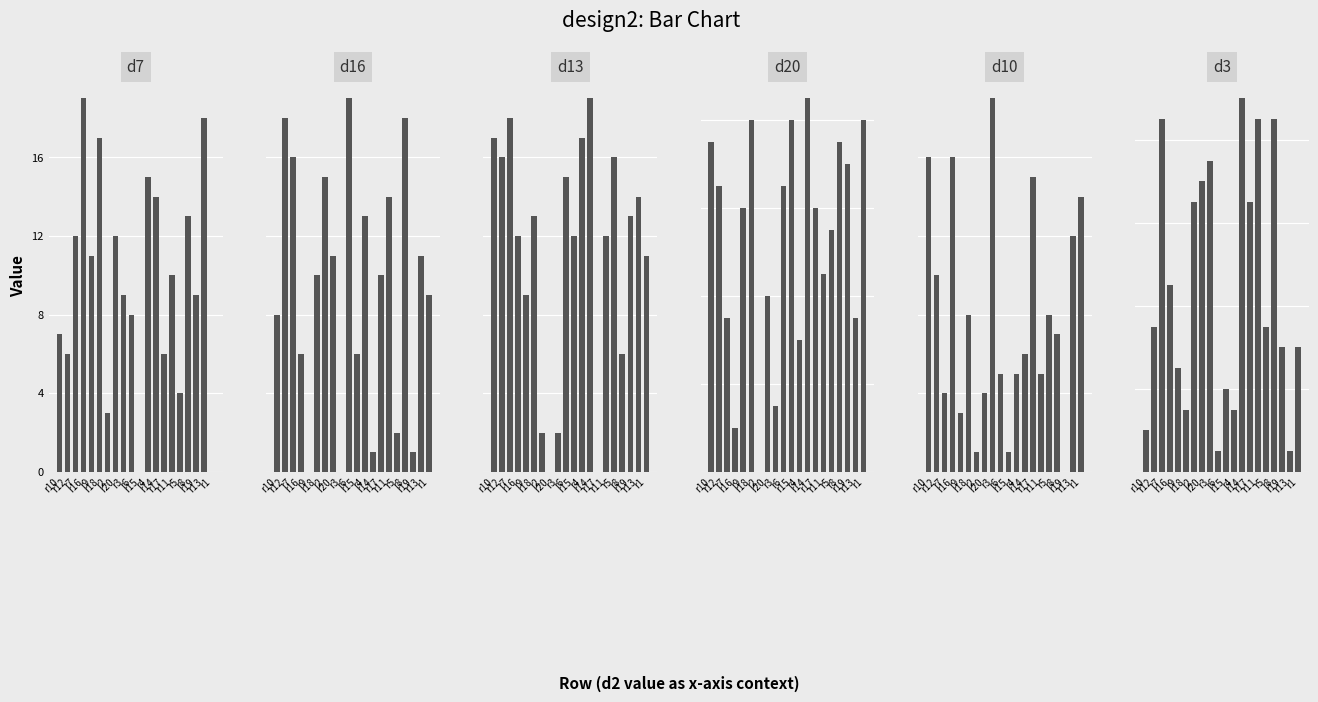

Reading right to left, transcribe all the data shown in this chart.

d7: r1=0	r13=18	r19=9	r8=13	r5=4	r11=10	r17=6	r14=14	r4=15	r15=0	r6=8	r3=9	r20=12	r2=3	r18=17	r9=11	r16=19	r7=12	r12=6	r10=7
d16: r1=9	r13=11	r19=1	r8=18	r5=2	r11=14	r17=10	r14=1	r4=13	r15=6	r6=19	r3=0	r20=11	r2=15	r18=10	r9=0	r16=6	r7=16	r12=18	r10=8
d13: r1=11	r13=14	r19=13	r8=6	r5=16	r11=12	r17=0	r14=19	r4=17	r15=12	r6=15	r3=2	r20=0	r2=2	r18=13	r9=9	r16=12	r7=18	r12=16	r10=17
d20: r1=16	r13=7	r19=14	r8=15	r5=11	r11=9	r17=12	r14=17	r4=6	r15=16	r6=13	r3=3	r20=8	r2=0	r18=16	r9=12	r16=2	r7=7	r12=13	r10=15
d10: r1=14	r13=12	r19=0	r8=7	r5=8	r11=5	r17=15	r14=6	r4=5	r15=1	r6=5	r3=19	r20=4	r2=1	r18=8	r9=3	r16=16	r7=4	r12=10	r10=16
d3: r1=6	r13=1	r19=6	r8=17	r5=7	r11=17	r17=13	r14=18	r4=3	r15=4	r6=1	r3=15	r20=14	r2=13	r18=3	r9=5	r16=9	r7=17	r12=7	r10=2